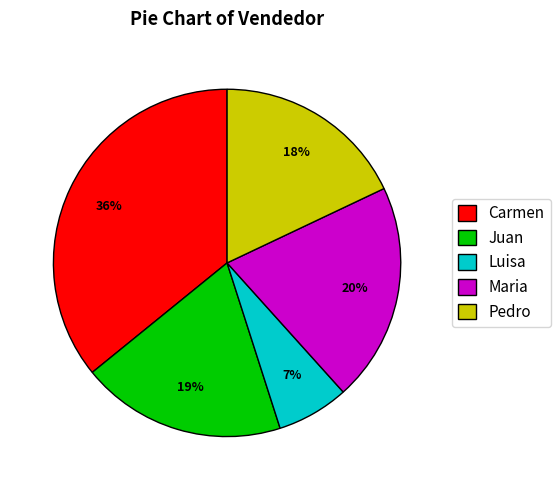

To the nearest percent, what portion does Maria represent?

20%